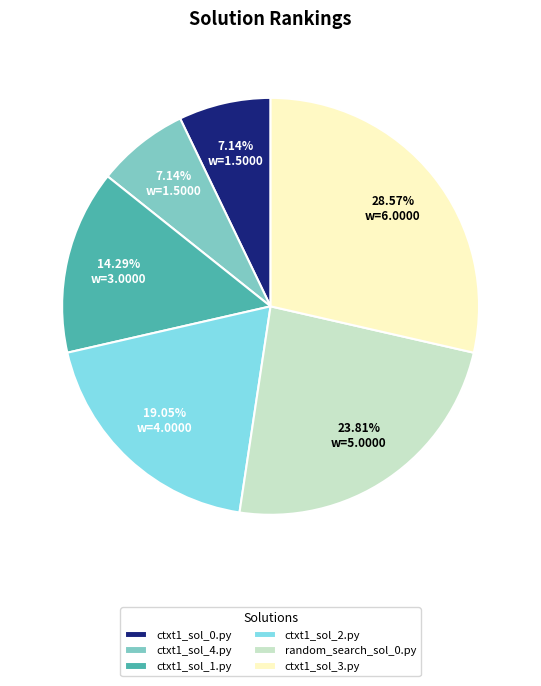

To the nearest percent, what percentage of the pie is ctxt1_sol_4.py?

7%